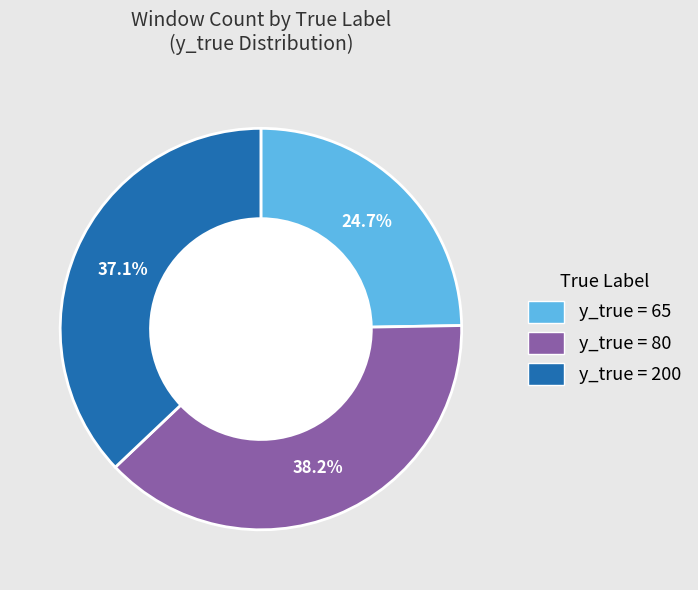

Is there any slice that represents more than half of the pie?

No